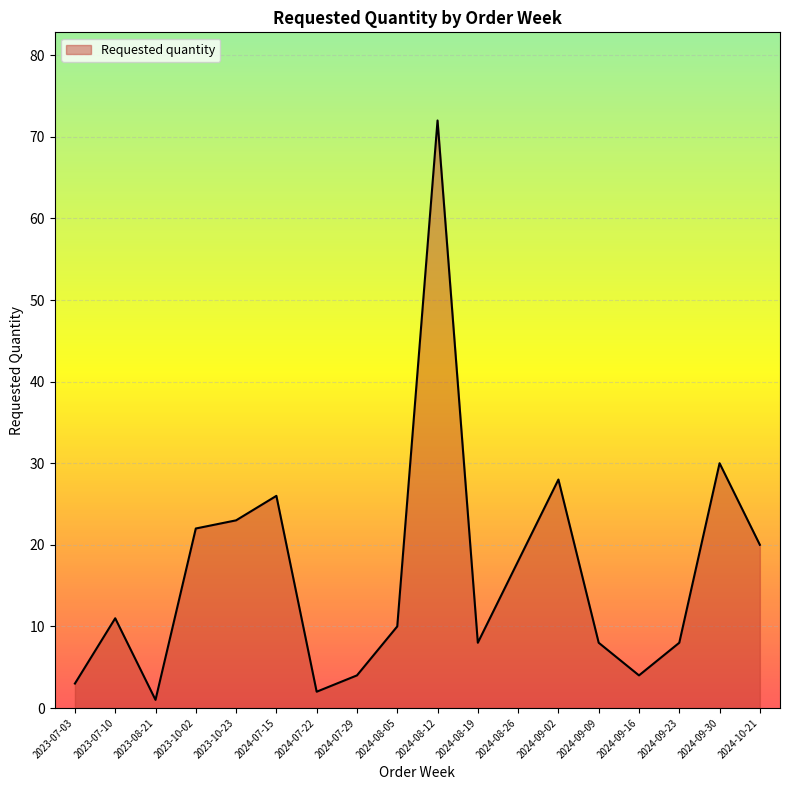

What is the approximate value at 2023-07-10?

11